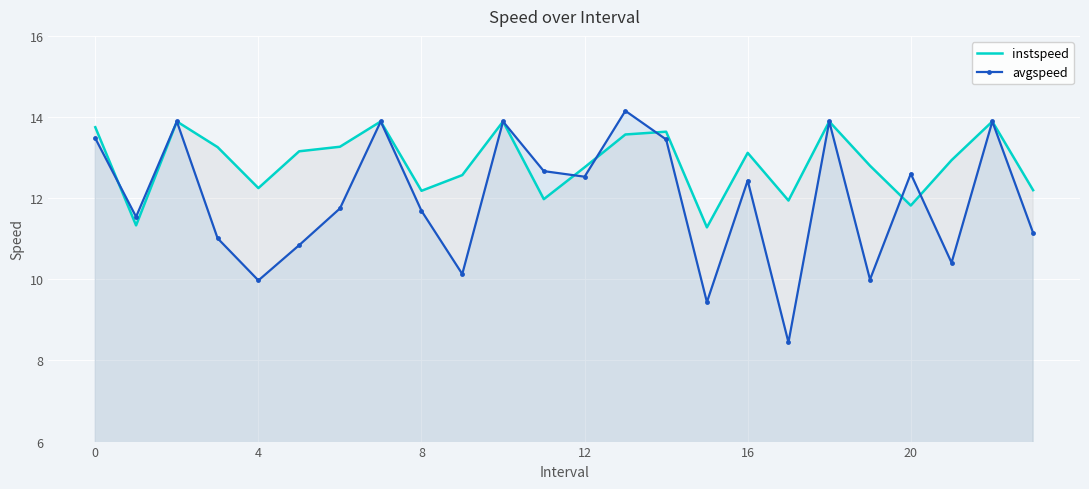

What is the approximate value of instspeed at 16?

13.1